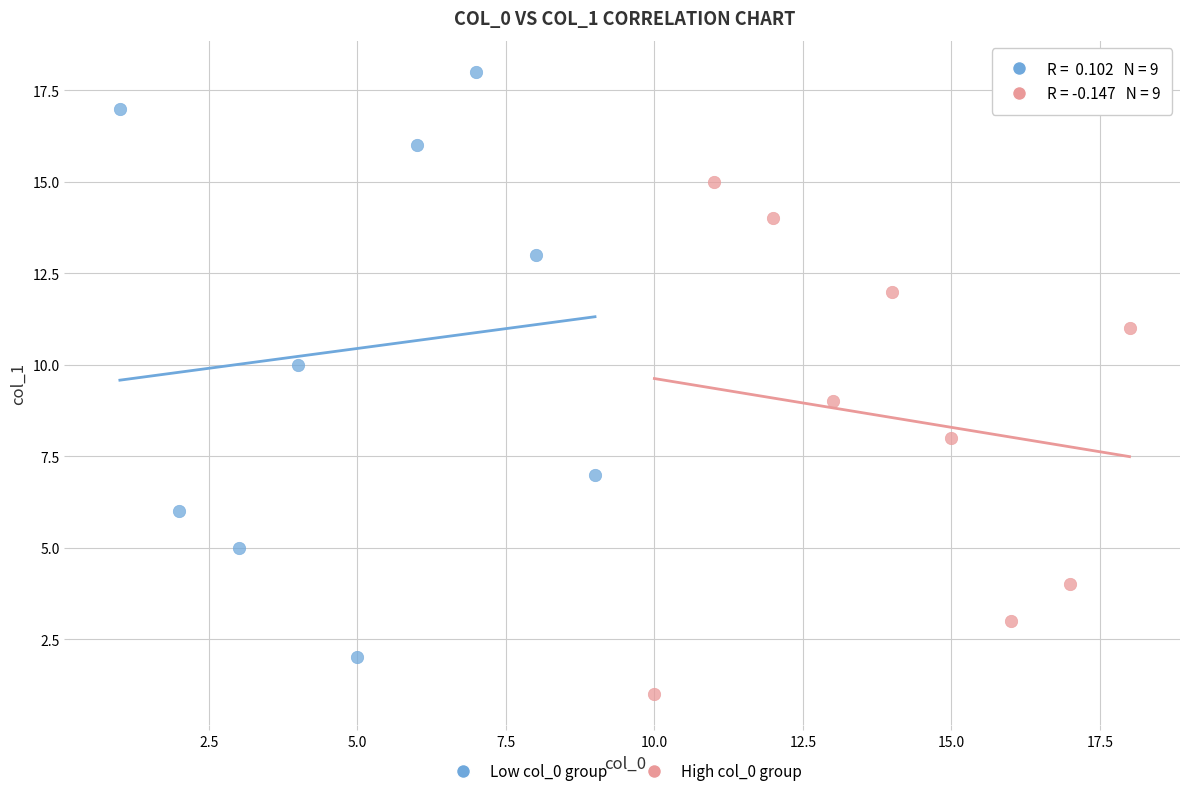

Which series contains the highest Y value?

Low col_0 group